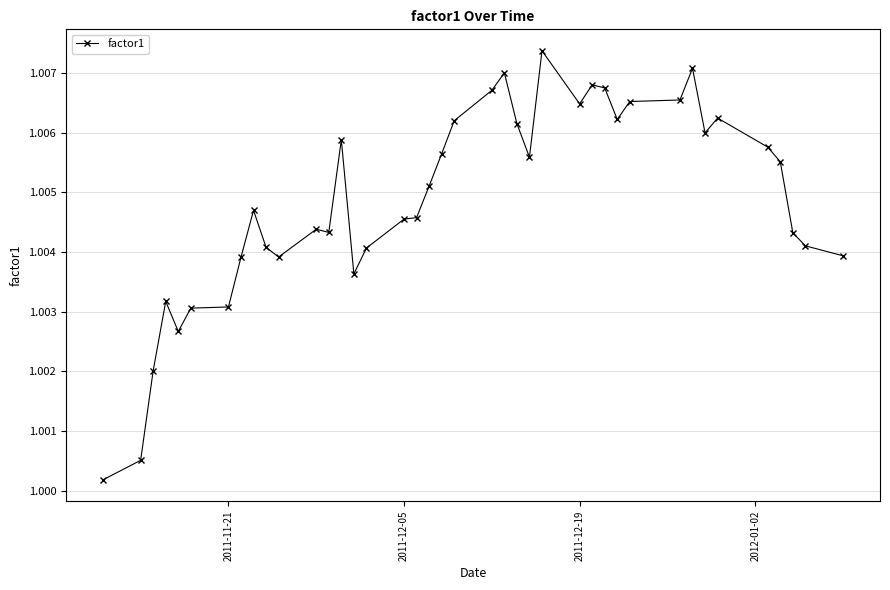

True or false: the data has more than 2 interior local peaks.

True